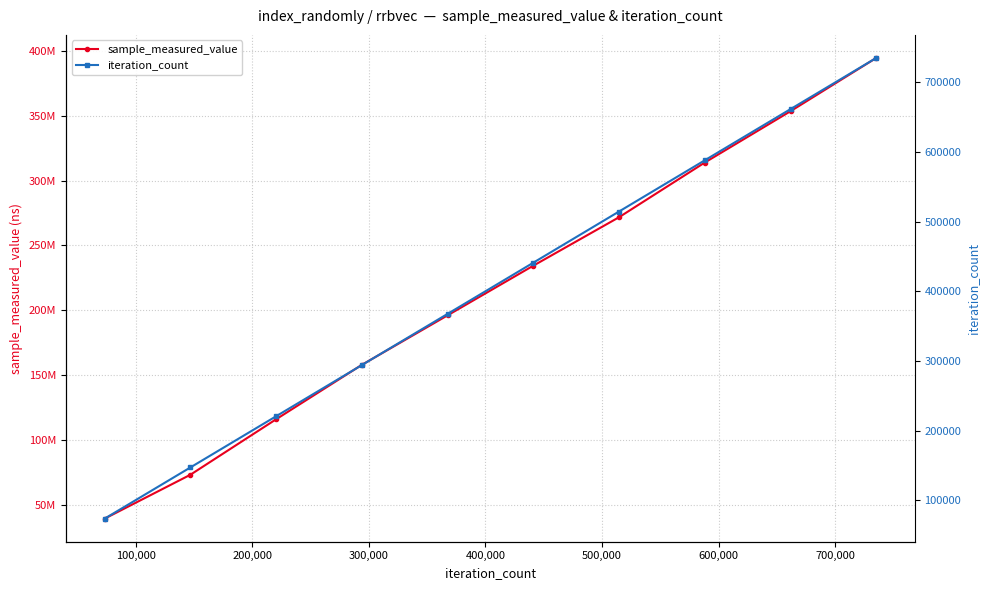

Which series has the largest total across all categories?

sample_measured_value